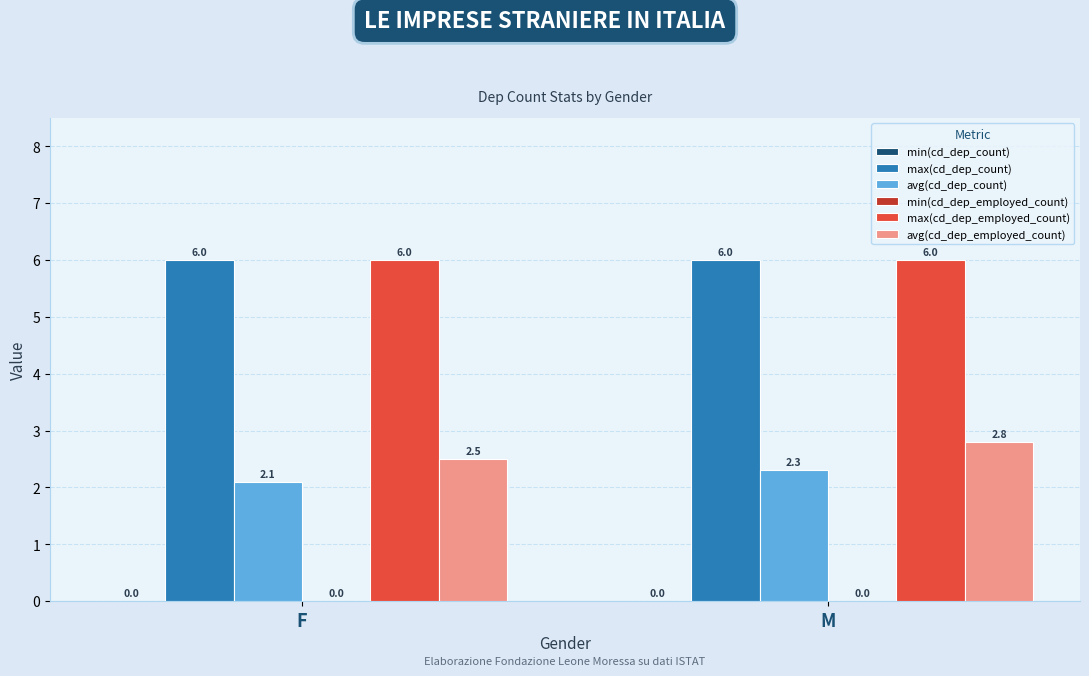

What is the sum of all max(cd_dep_count) values?

12.0